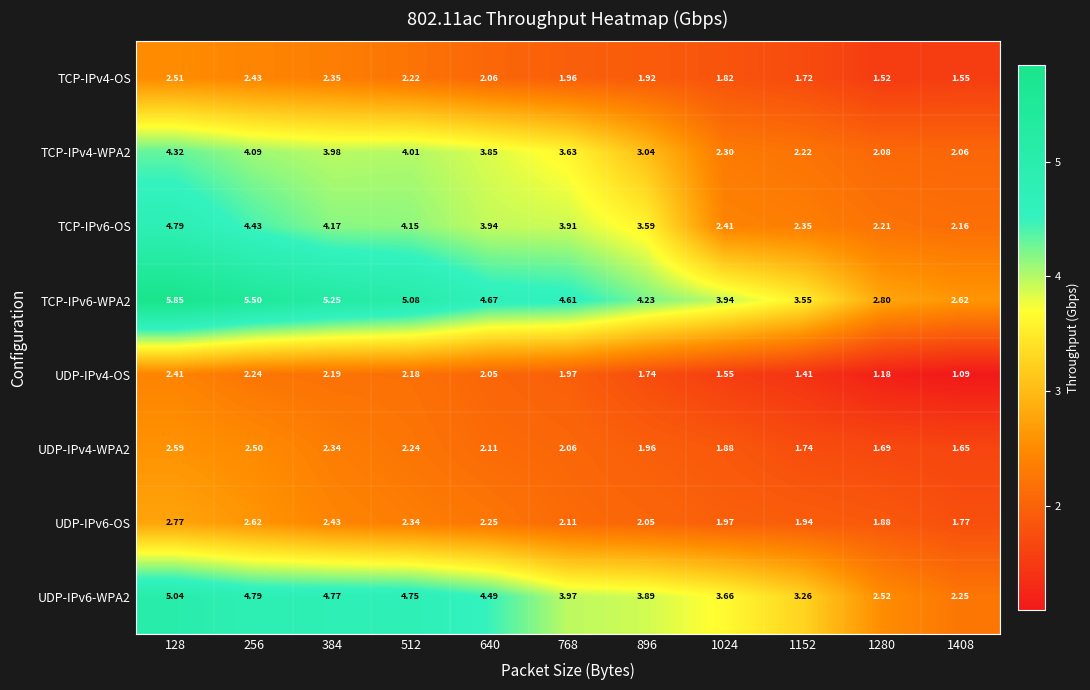

Is the value of TCP-IPv6-OS at 128 greater than the value of UDP-IPv6-WPA2 at 1024?

Yes